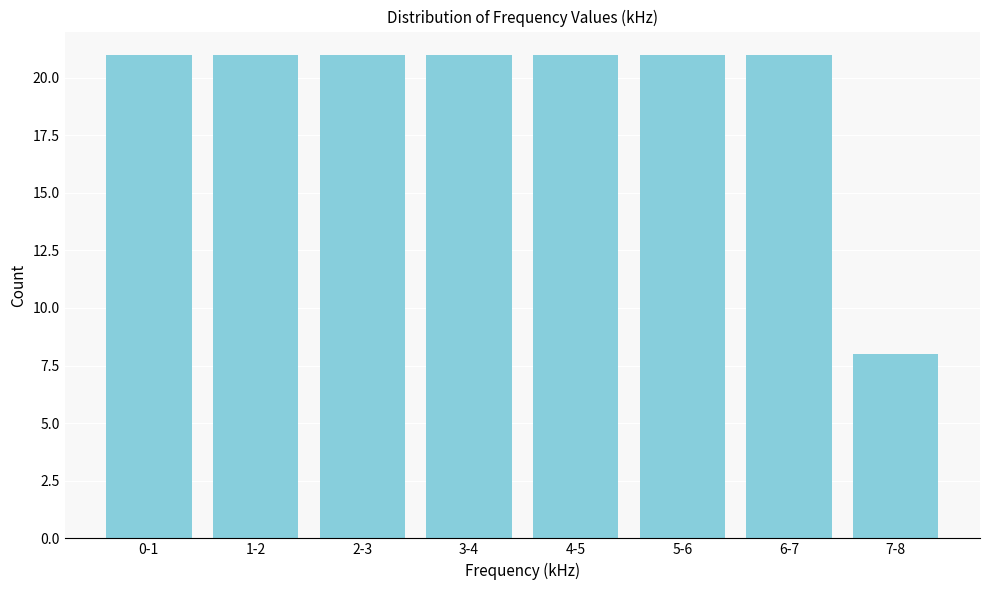

Reading right to left, list all the values displayed in this chart.

7-8=8	6-7=21	5-6=21	4-5=21	3-4=21	2-3=21	1-2=21	0-1=21